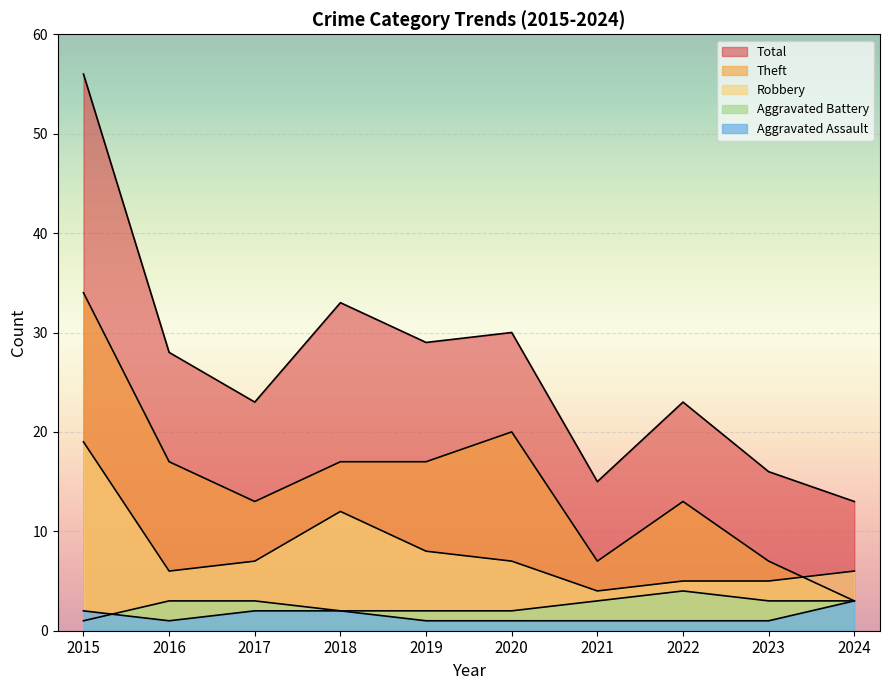

At which category is the sum across all series the highest?

2015